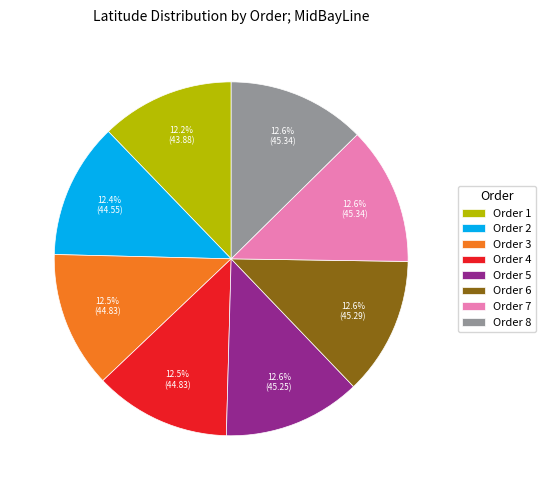

Do Order 8 and Order 7 together represent more than half of the pie?

No